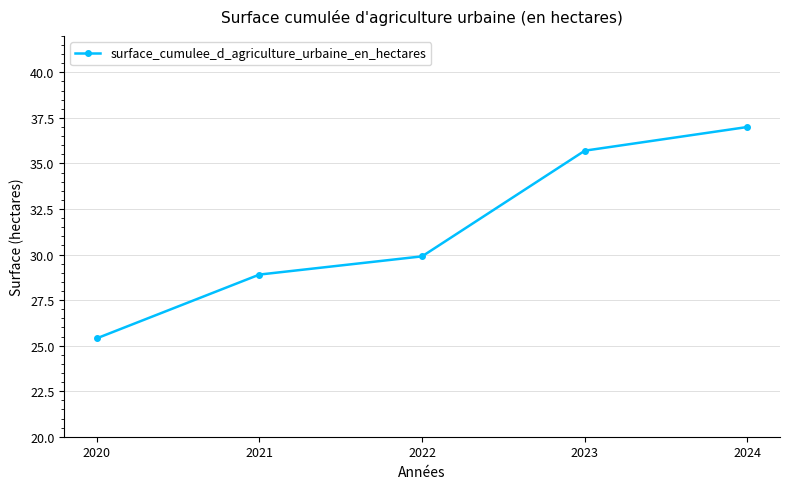

Where is the data nearest to the value 31?

2022